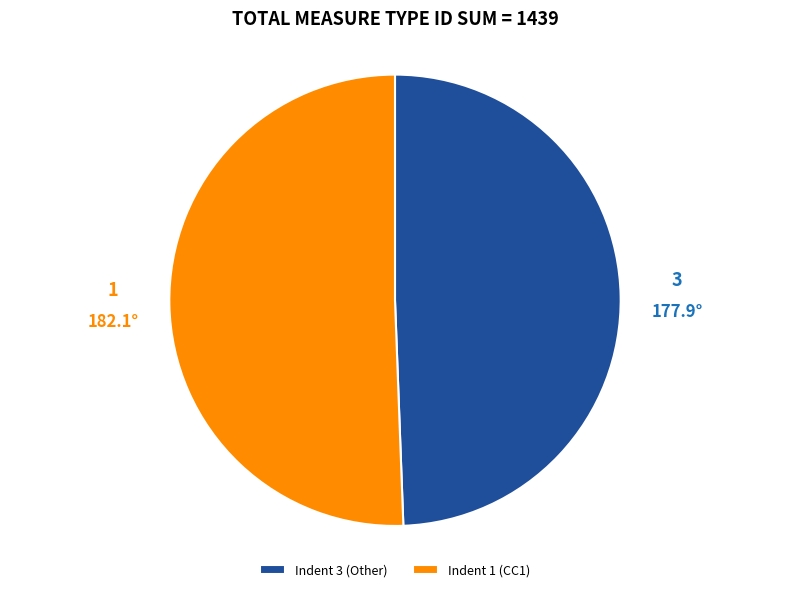

Rank the categories by value from highest to lowest.

Indent 1 (CC1), Indent 3 (Other)